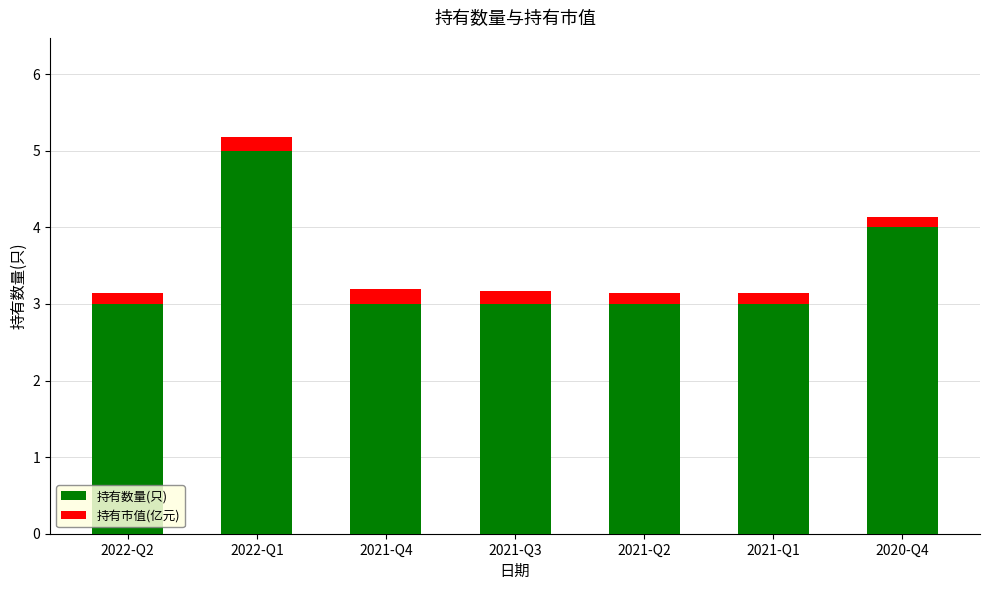

What is the lowest value of the 持有数量(只) series?

3.0